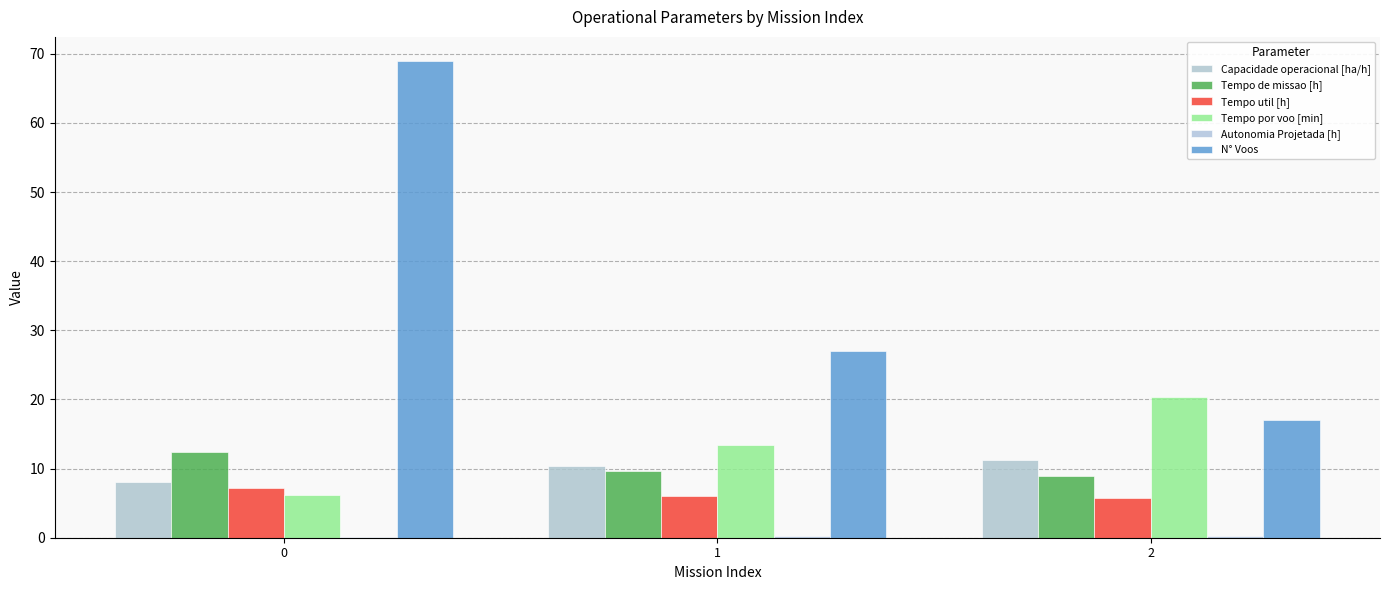

What is the difference between the second highest and minimum values in the N° Voos series?

10.0